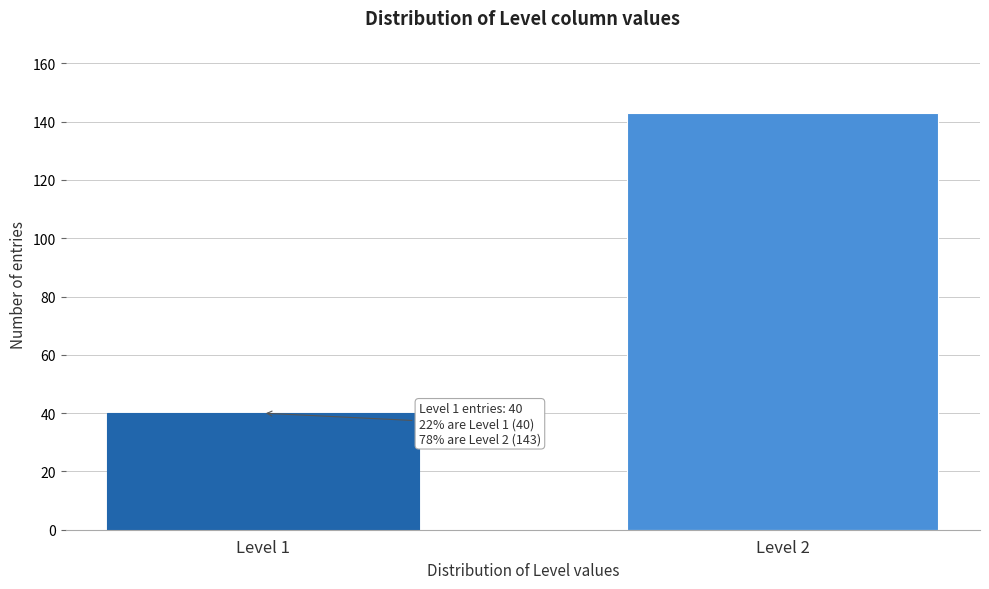

Reading left to right, list all the values displayed in this chart.

Level 1=40	Level 2=143